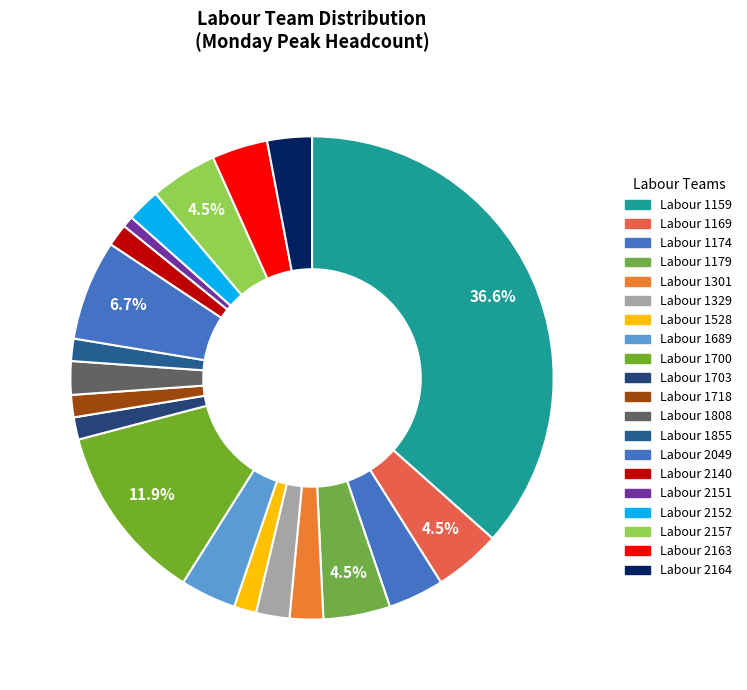

How many segments does this pie chart have?

20